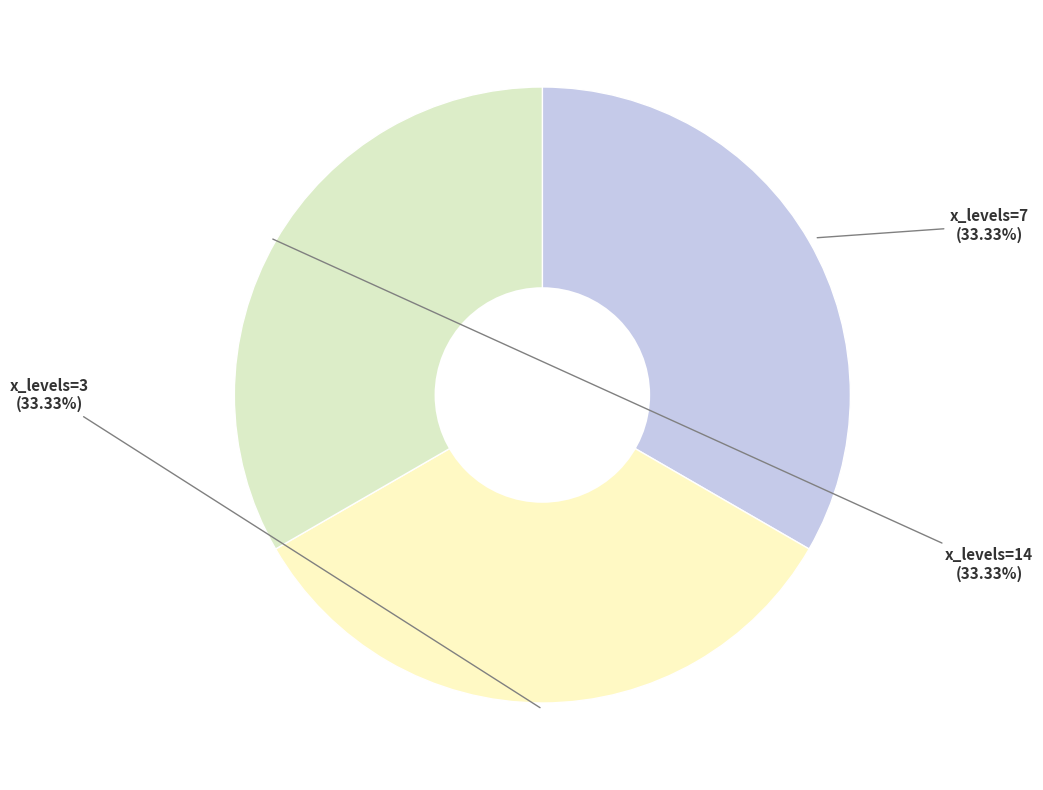

Count the number of slices in the pie.

3